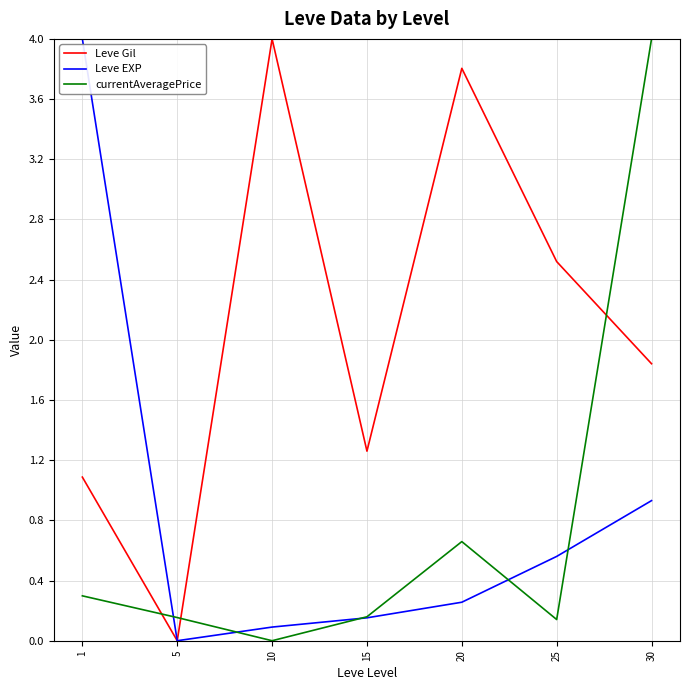

Which category has the highest value in the Leve Gil series?

10